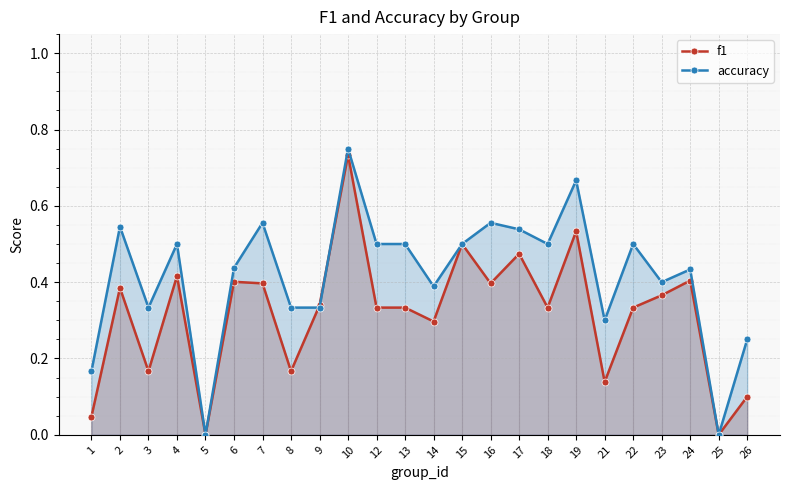

Which series has the largest total across all categories?

accuracy